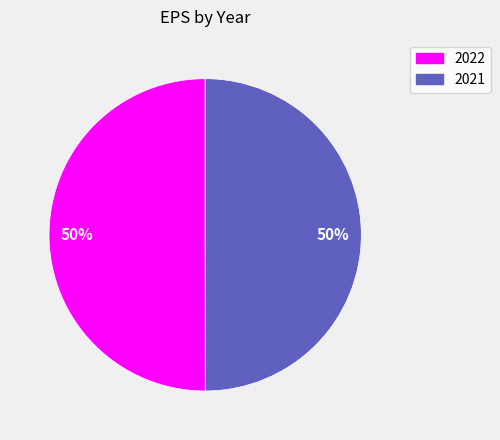

To the nearest percent, what is the average slice percentage?

50%